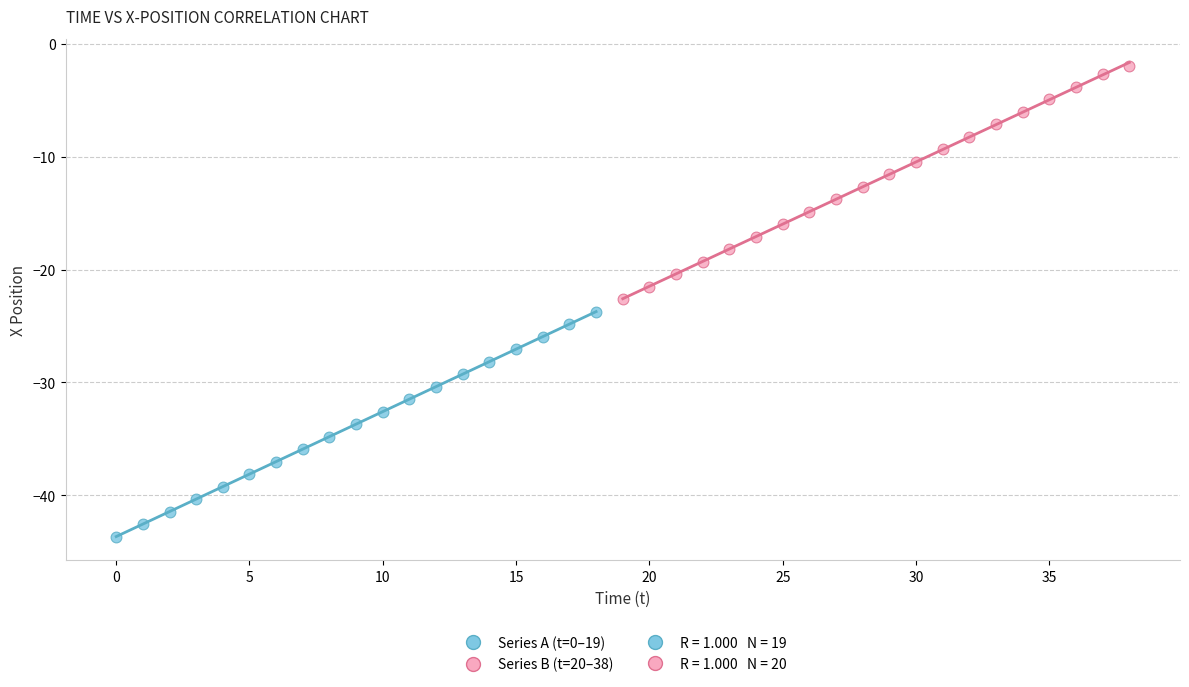

Which series reaches the minimum Y coordinate?

Series A (t=0–19)